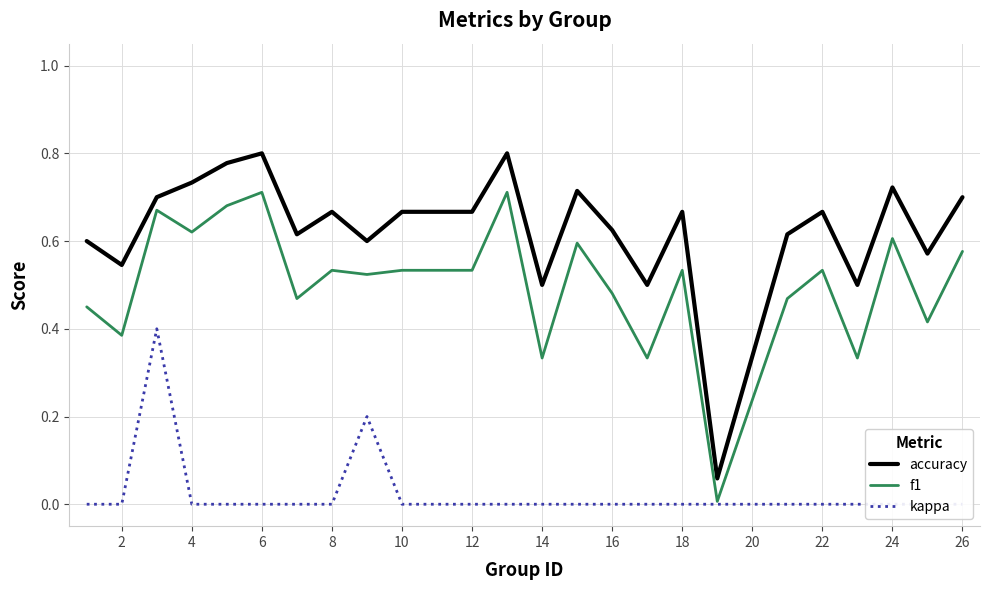

True or false: kappa and f1 cross at least once.

False